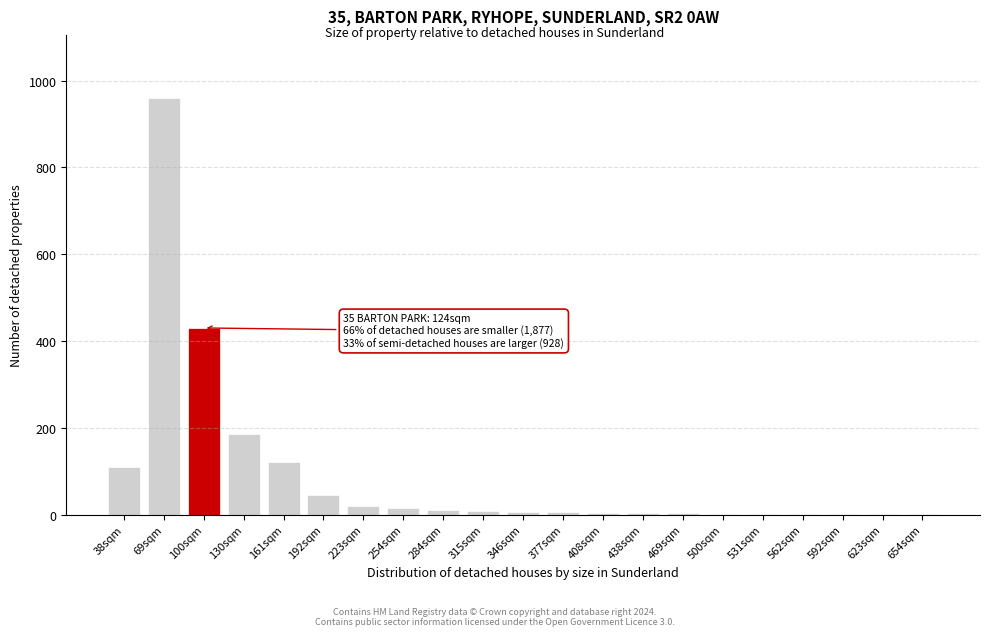

The value at 130sqm is 185. True or false?

True